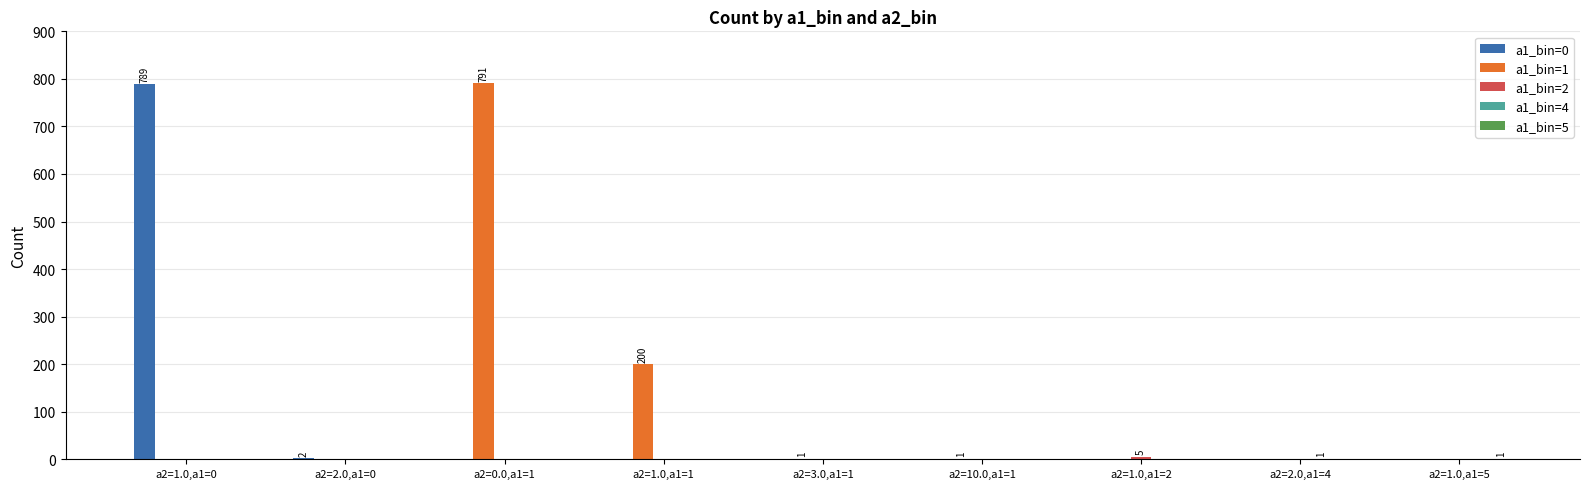

Count the number of data series in this chart.

5